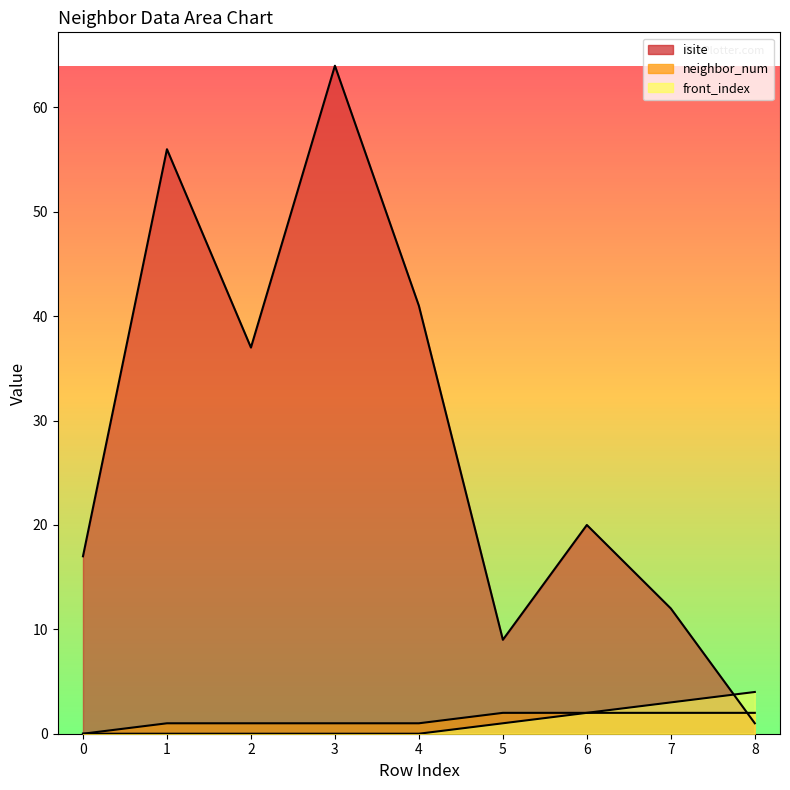

True or false: isite has a value of 56 at 1.

True